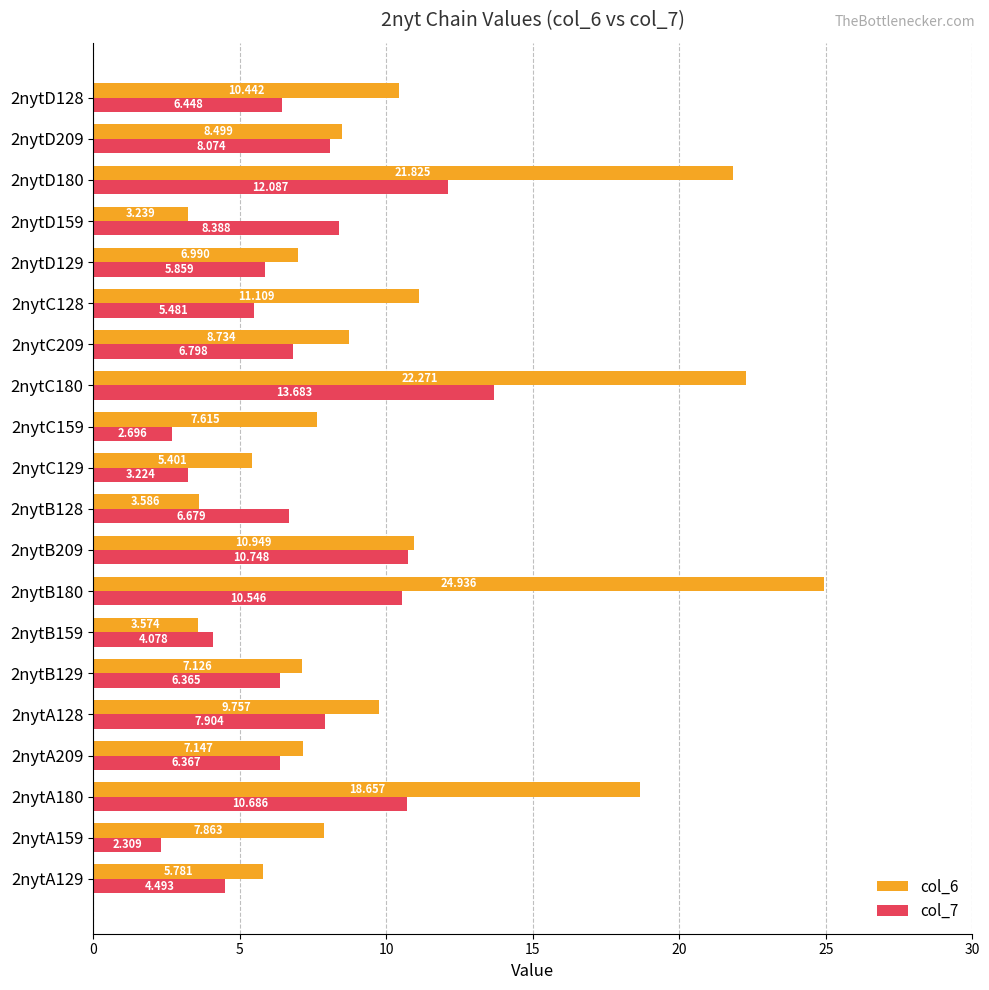

List the labels in order of col_7 value, smallest first.

2nytA159, 2nytC159, 2nytC129, 2nytB159, 2nytA129, 2nytC128, 2nytD129, 2nytB129, 2nytA209, 2nytD128, 2nytB128, 2nytC209, 2nytA128, 2nytD209, 2nytD159, 2nytB180, 2nytA180, 2nytB209, 2nytD180, 2nytC180